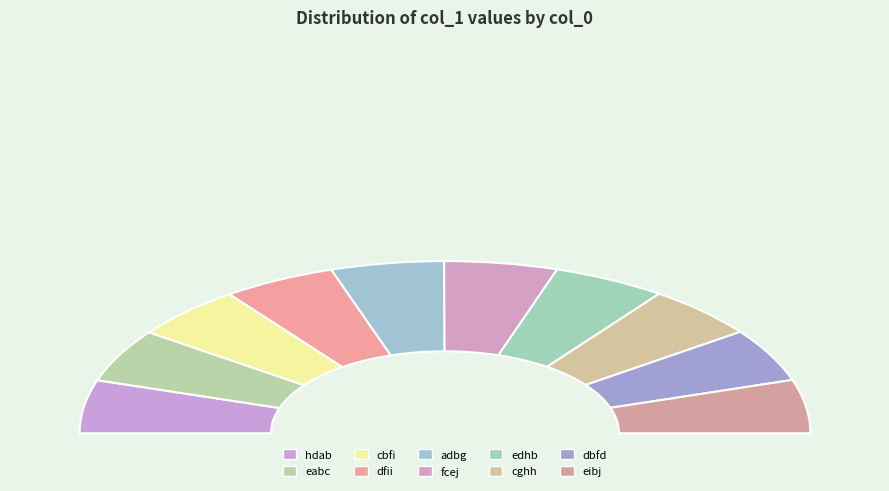

How many segments does this pie chart have?

10